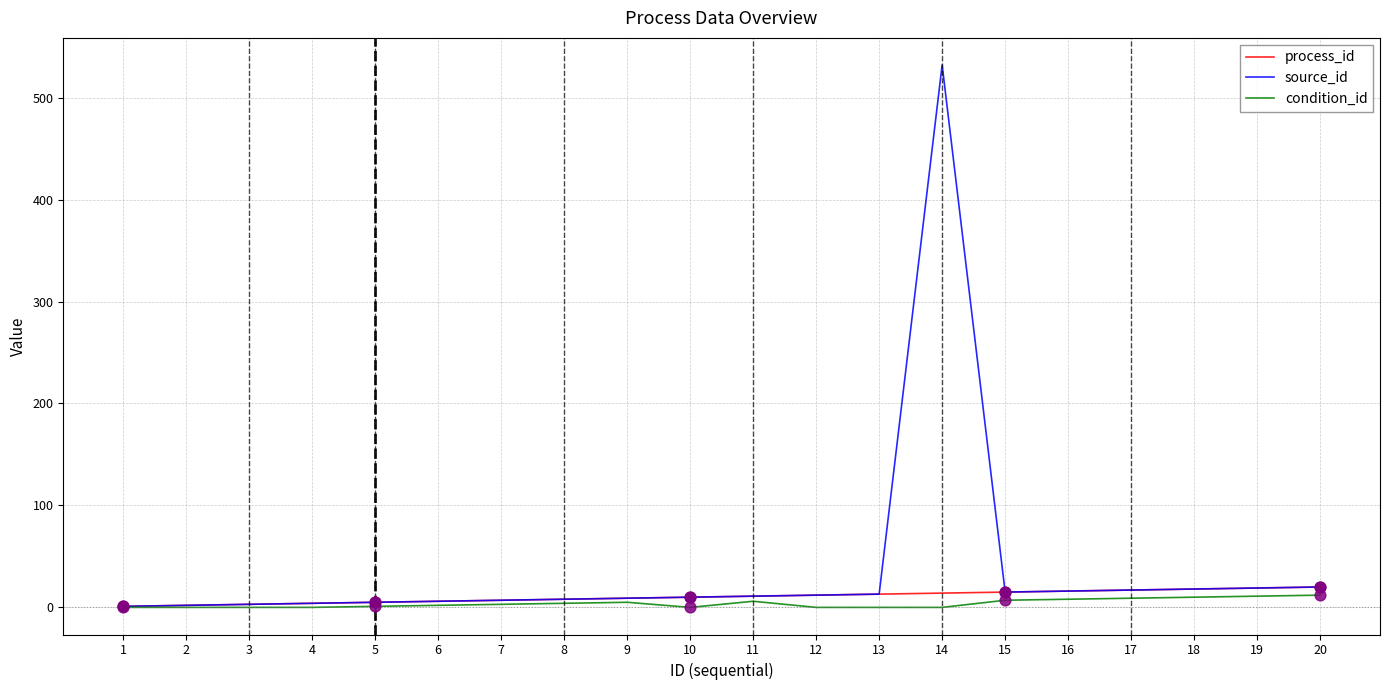

What are all the series names shown in the legend?

process_id, source_id, condition_id